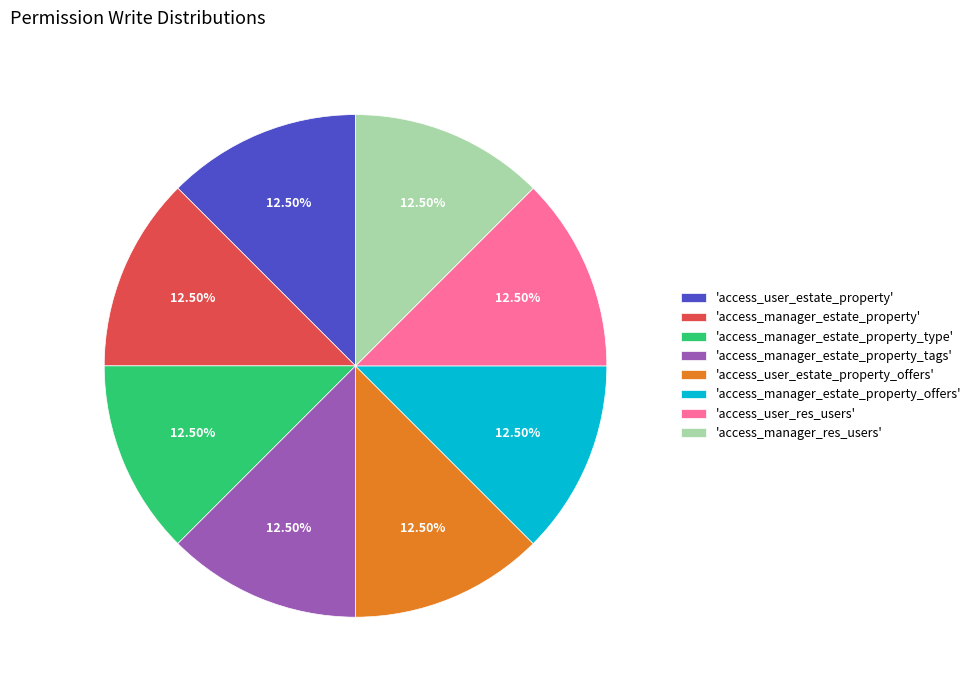

Is the sum of 'access_manager_estate_property_tags' and 'access_manager_estate_property_type' greater than half?

No